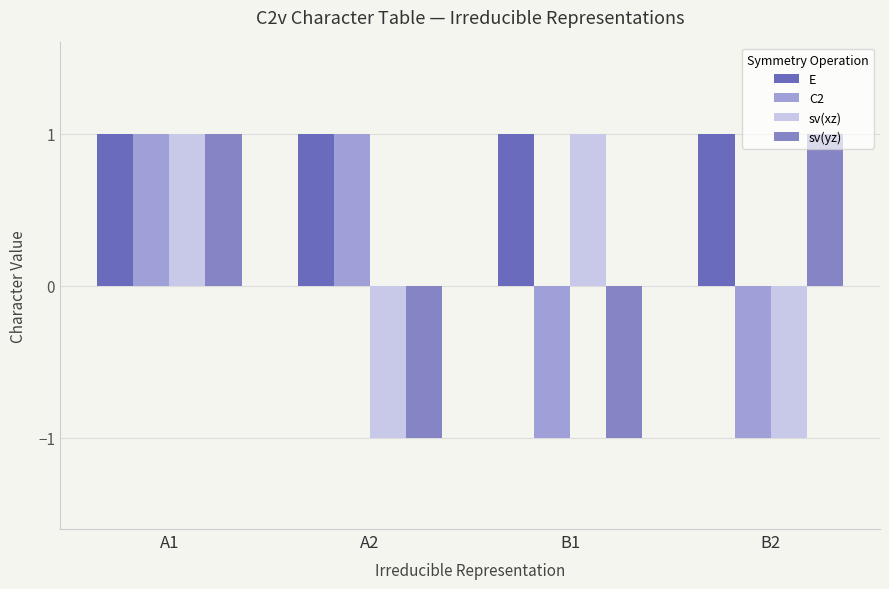

What is the sum of the sv(yz) values at A1 and B2?

2